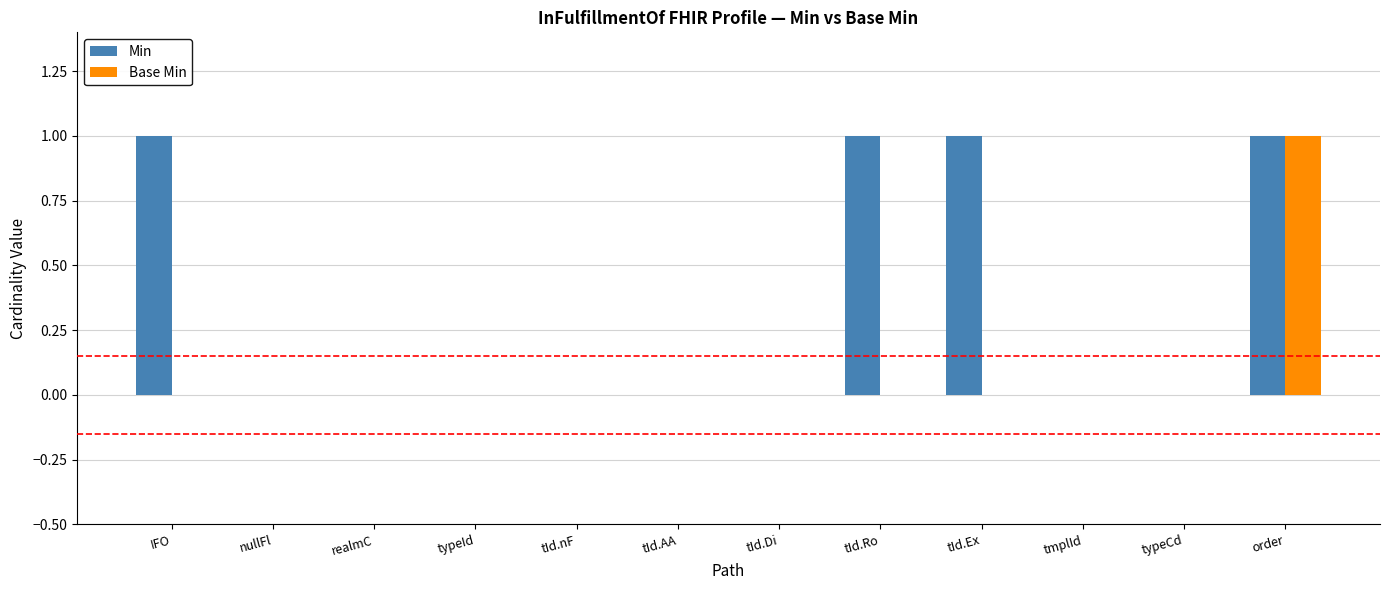

How many data points does each series have?

12